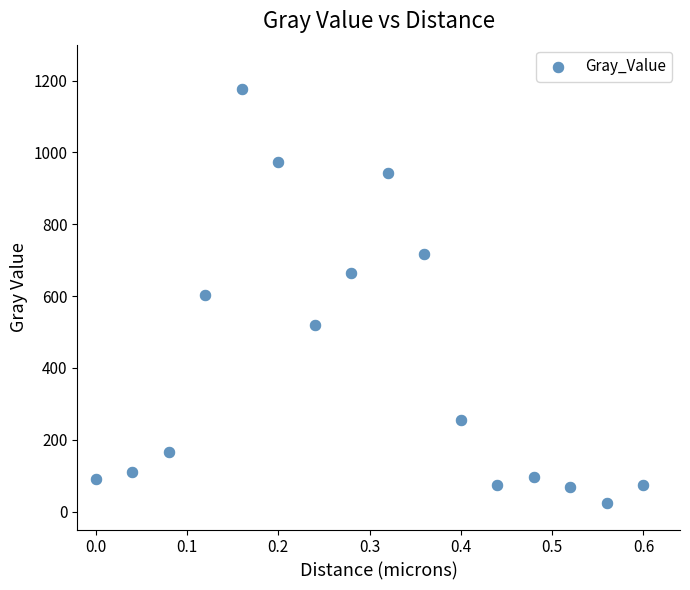

What is the range of X values (max minus min)?

0.6